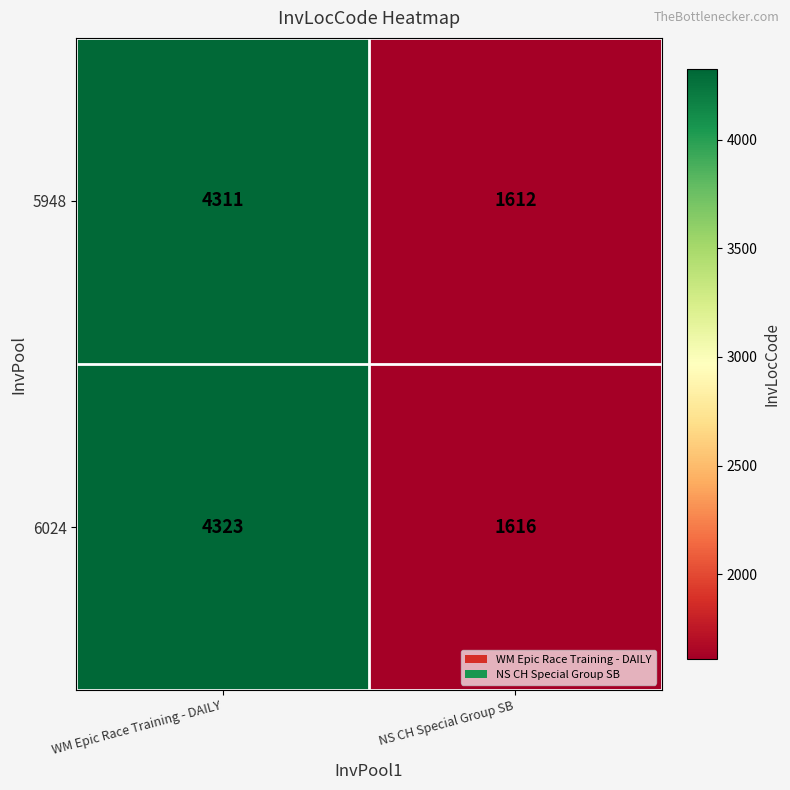

The value of 5948 at NS CH Special Group SB is 1612. True or false?

True